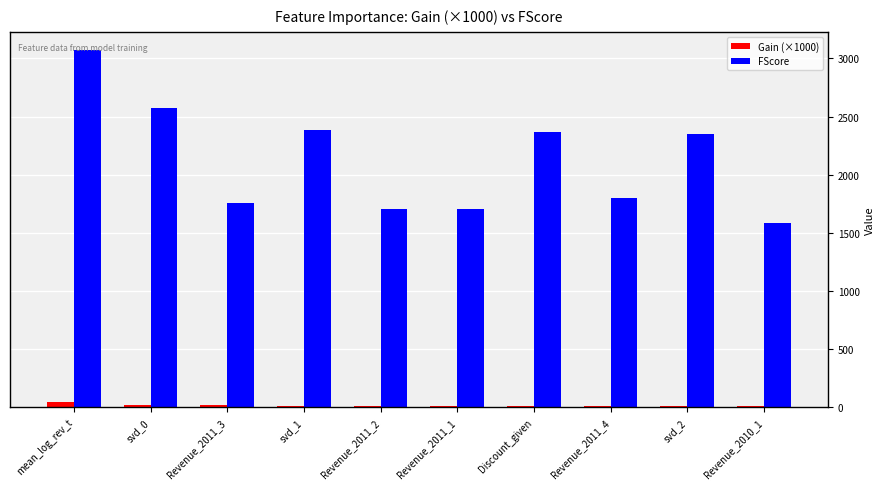

Which category has the highest value in the FScore series?

mean_log_rev_t